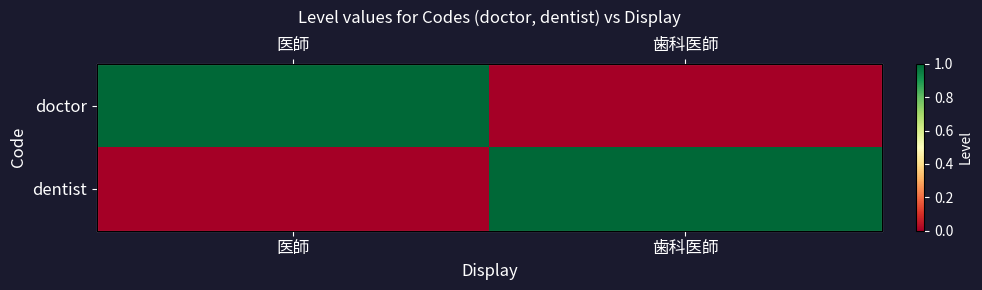

Rank the series at 医師 from highest to lowest value.

doctor, dentist